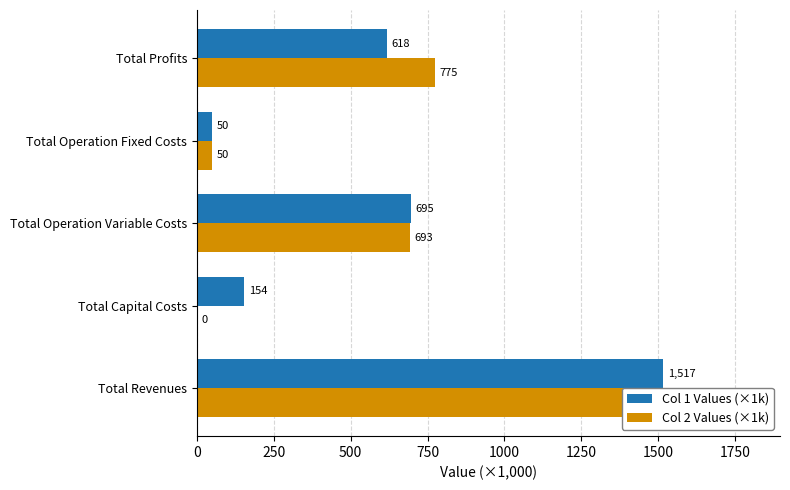

True or false: Col 1 Values (×1k) has a value of 316.0 at Total Profits.

False